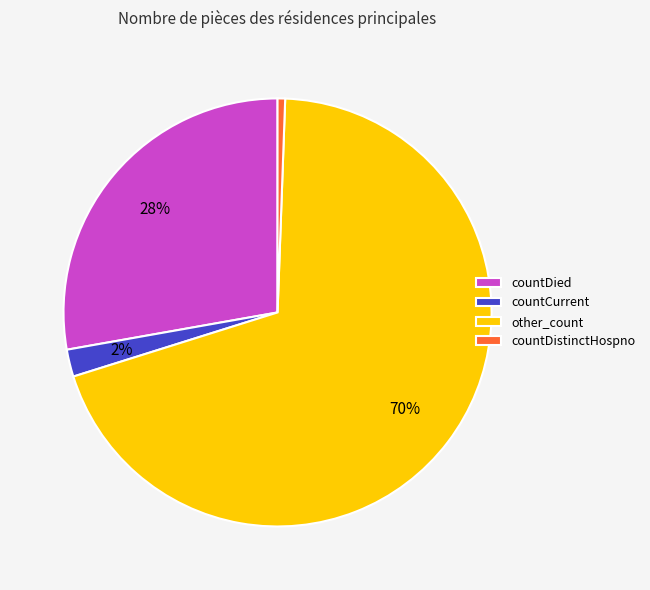

What percentage is the countCurrent slice, to the nearest percent?

2%